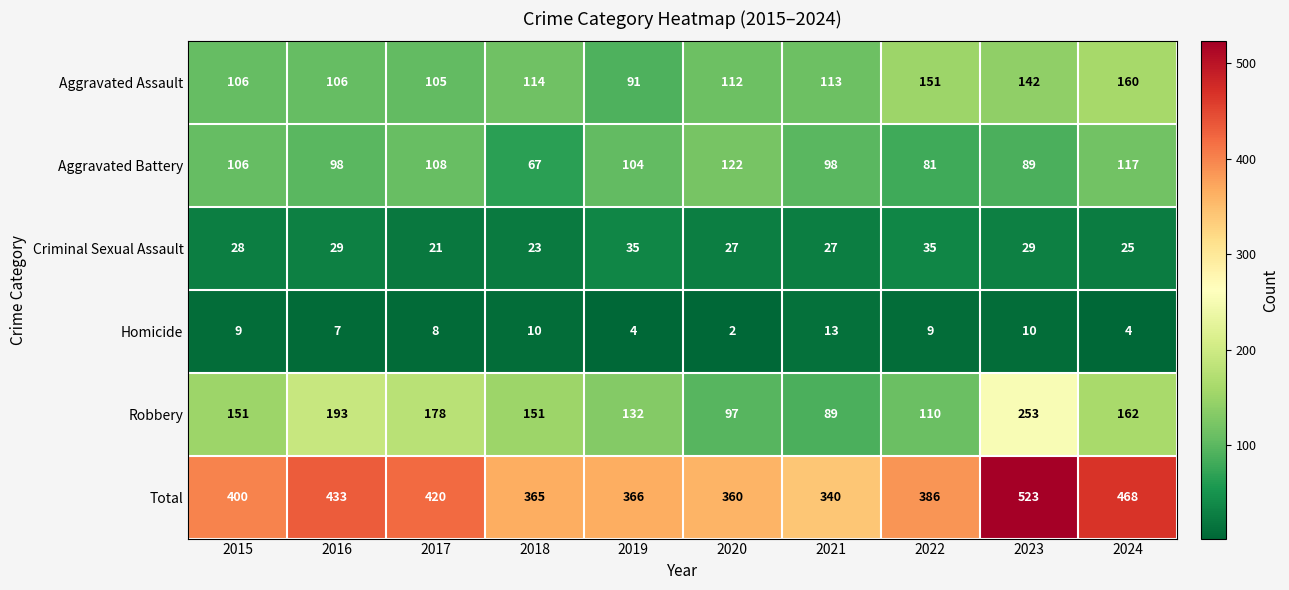

At how many categories does at least one series exceed 183?

10